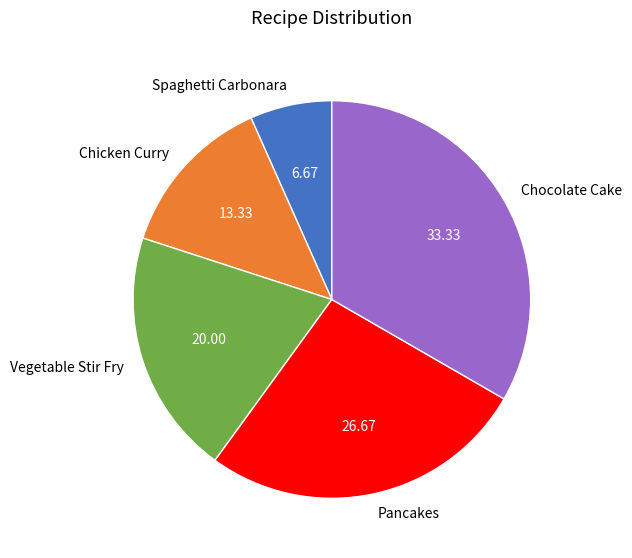

Combined, do Spaghetti Carbonara and Vegetable Stir Fry account for over 50%?

No